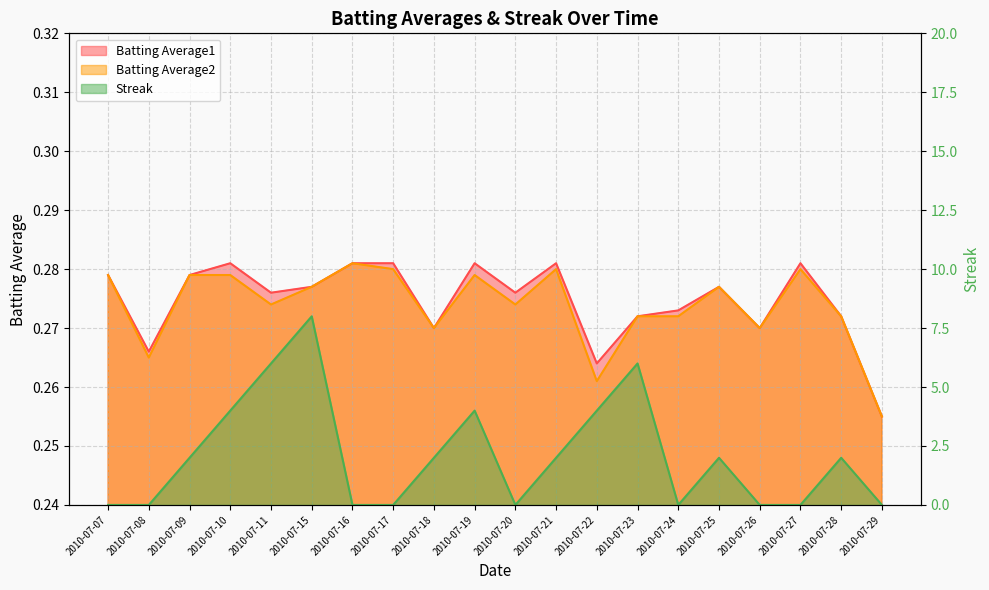

What is the approximate value of Streak at 2010-07-23?

6.0